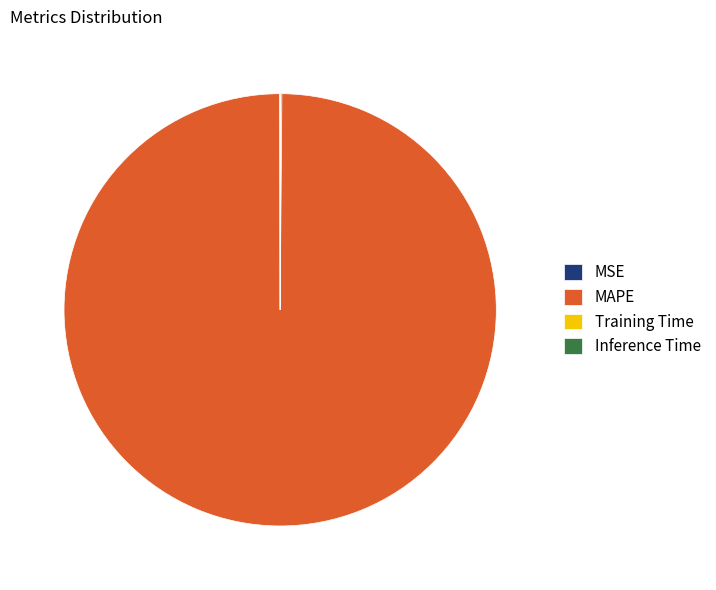

Does MAPE account for over 50% of the chart?

Yes